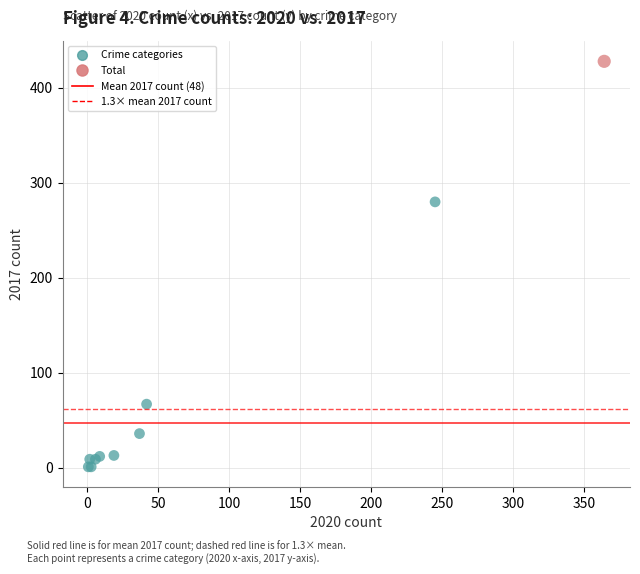

What Y value in the scatter plot is closest to 214?

280